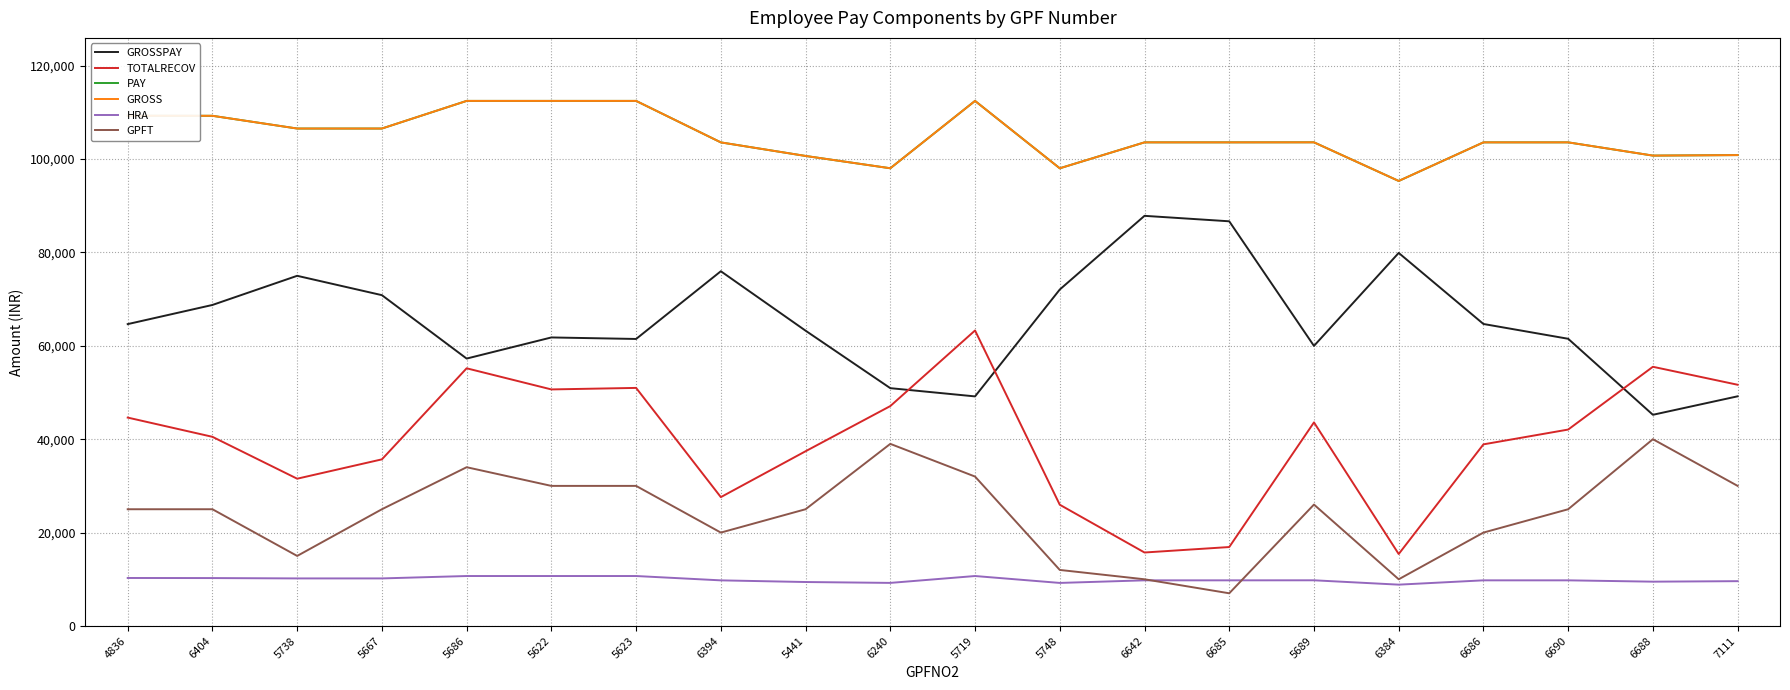

Is this an area chart (filled region under the line)?

No